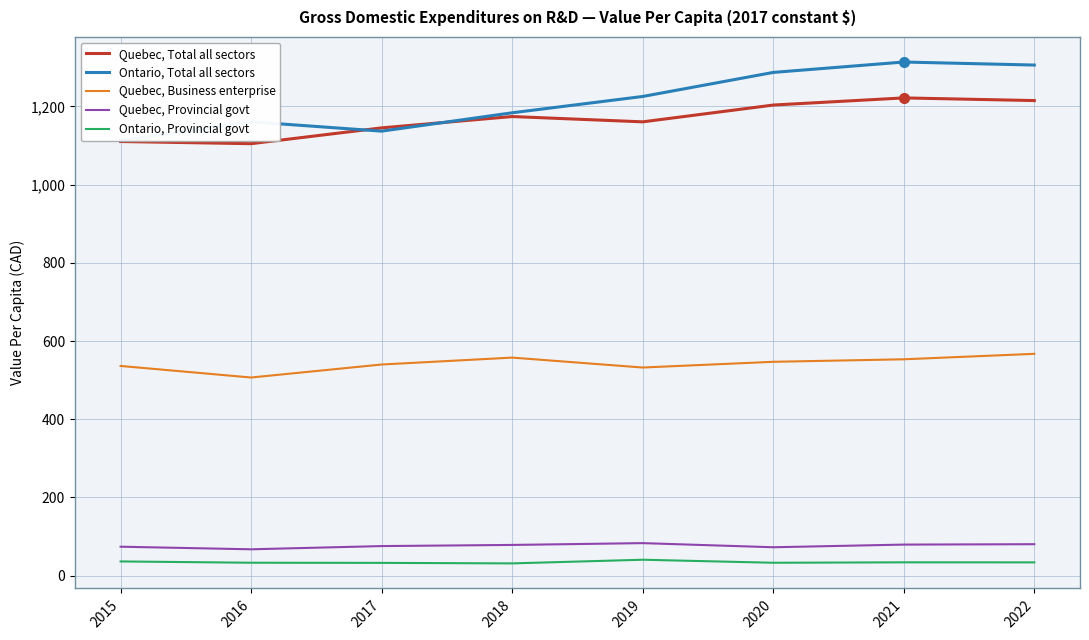

The value of Quebec, Total all sectors at 2020 is 1203.5. True or false?

True